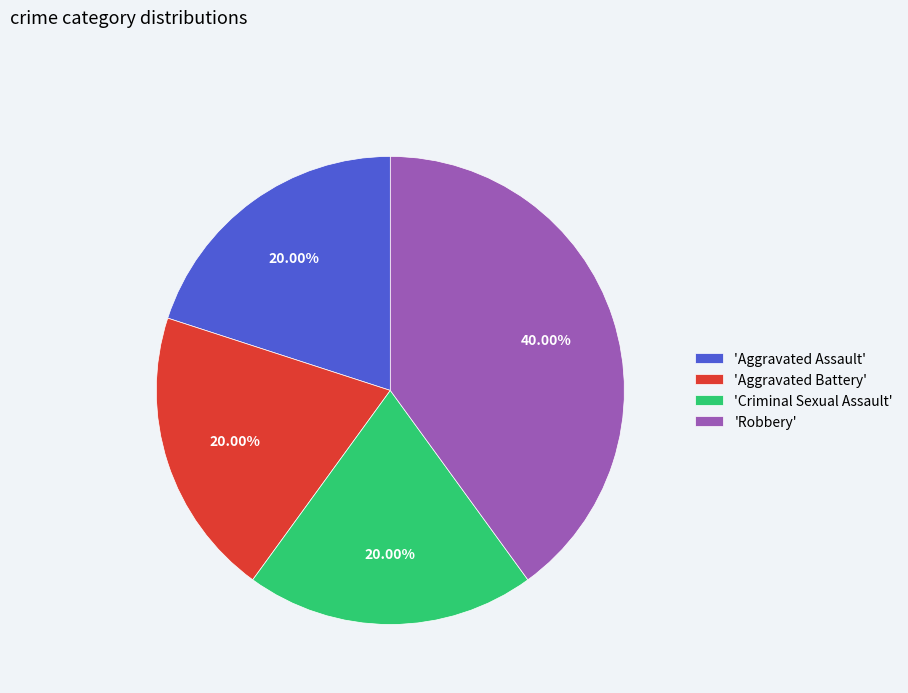

Is the sum of 'Aggravated Assault' and 'Criminal Sexual Assault' greater than half?

No